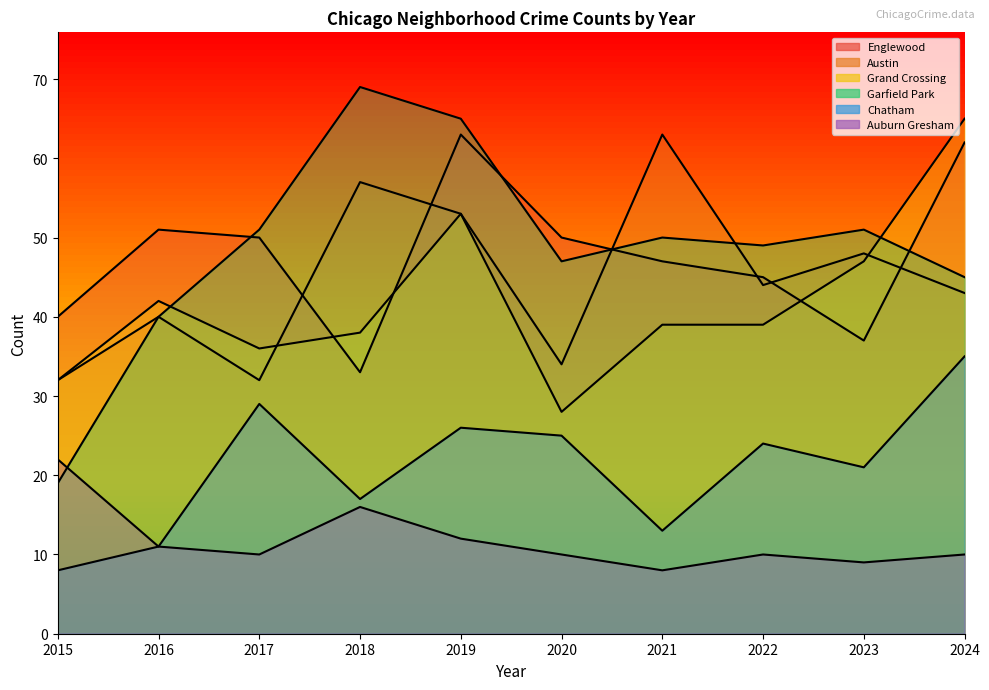

What is the difference between the highest and lowest values at 2022?

39